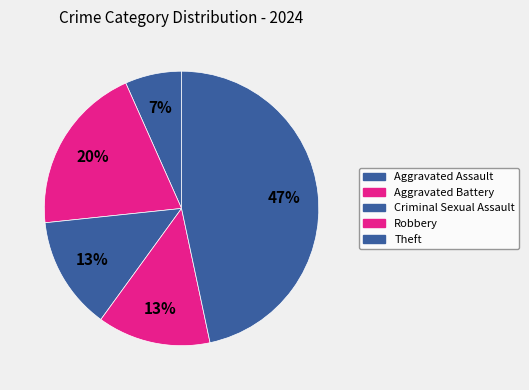

How many segments does this pie chart have?

5